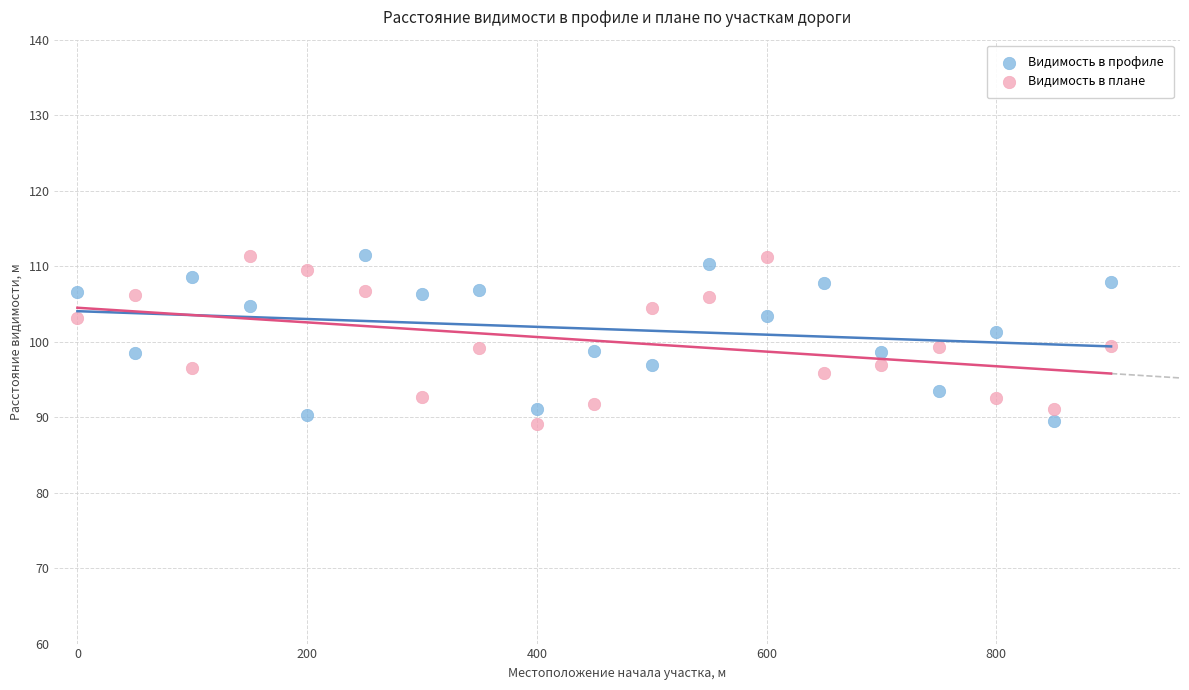

Across all data points, what is the range of X values (max minus min)?

900.0